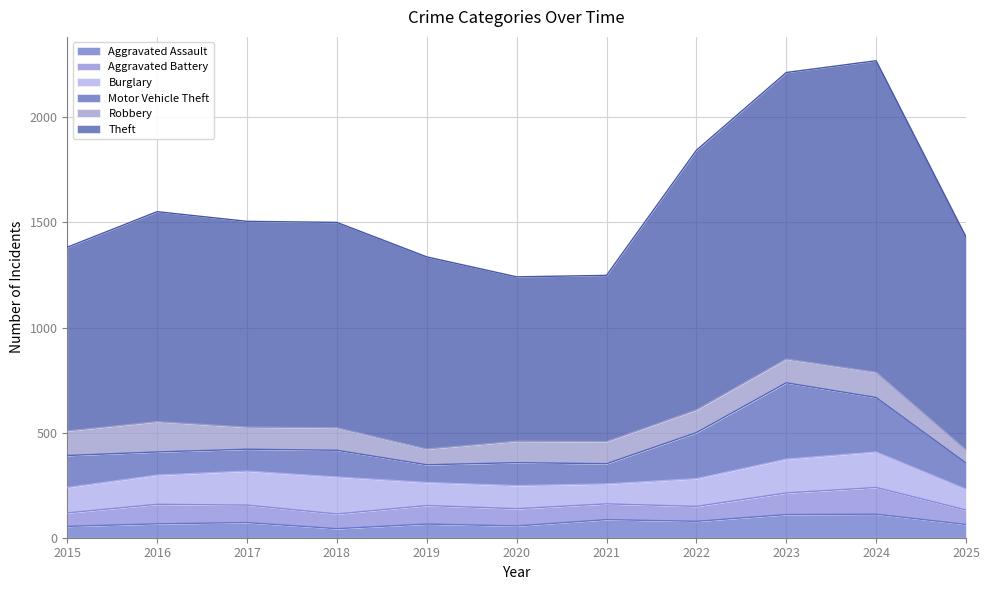

What is the approximate value of Aggravated Assault at 2023?

110